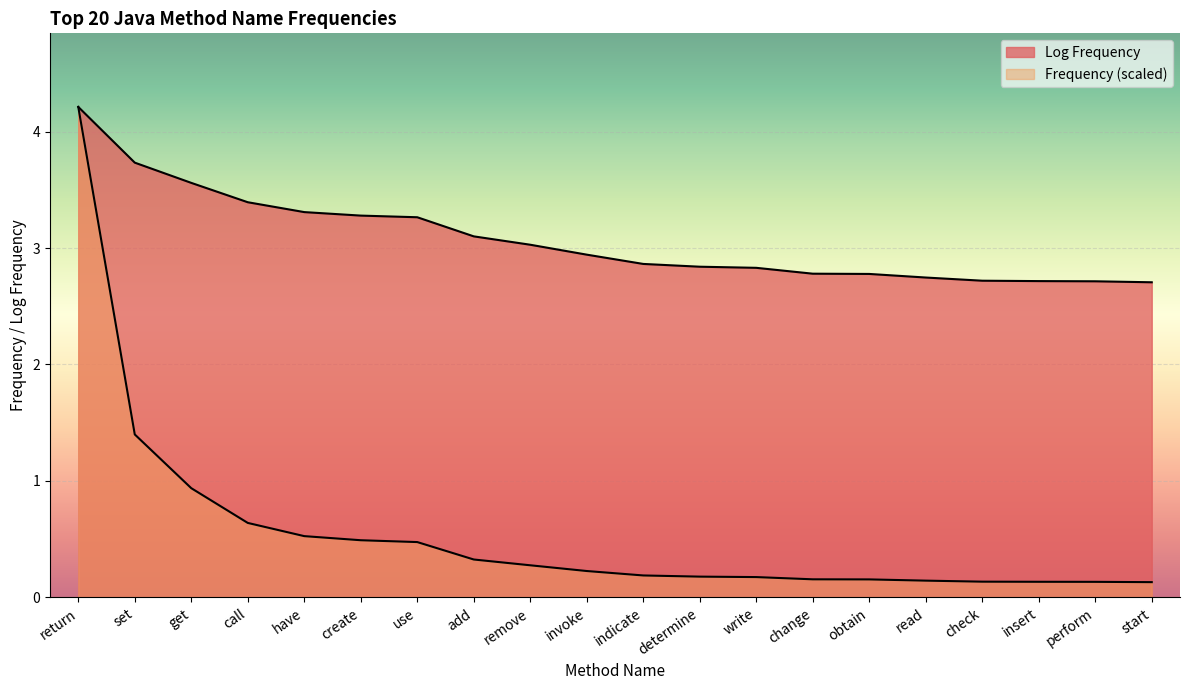

True or false: Log Frequency and Frequency intersect in this chart.

False